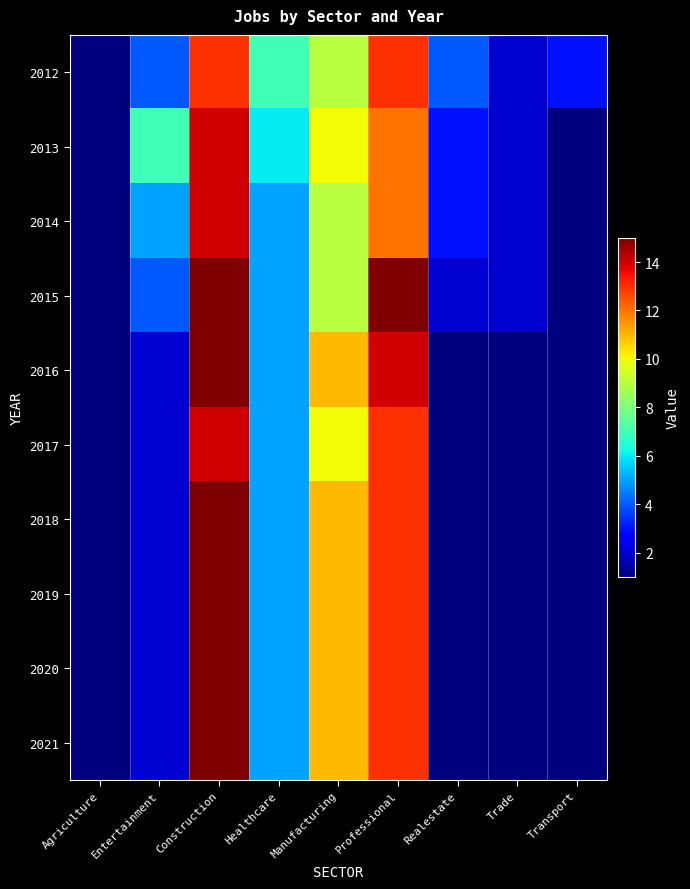

At how many categories does at least one series exceed 7?

3